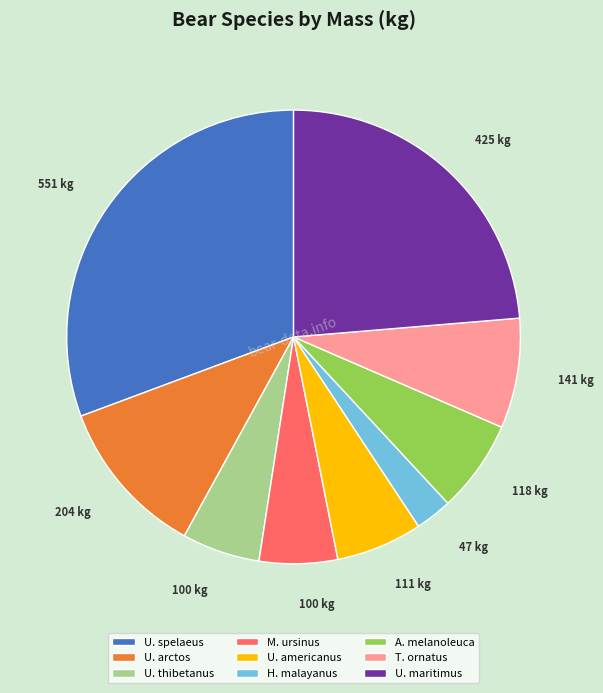

How many segments does this pie chart have?

9